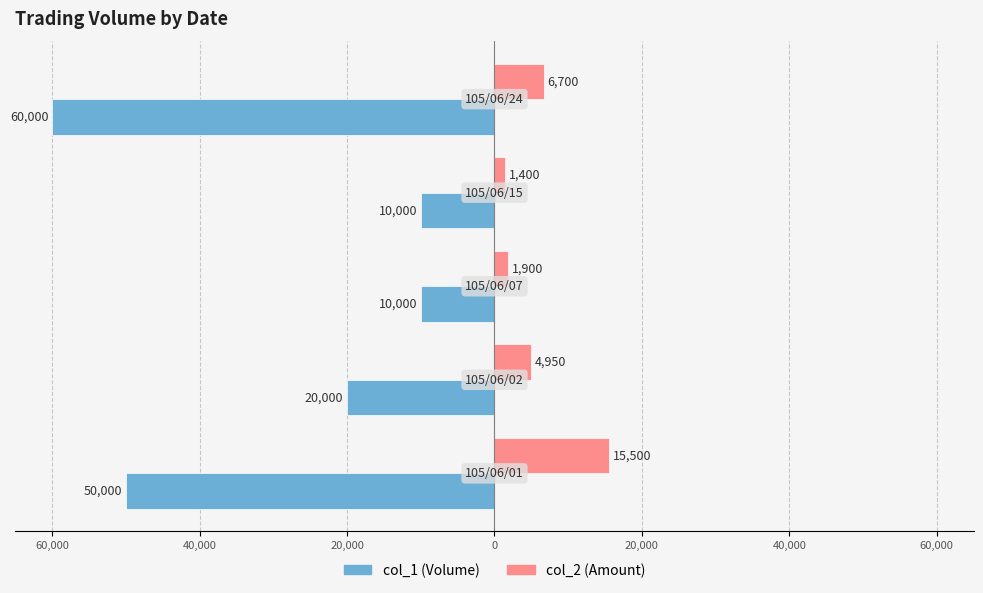

What are all the series names shown in the legend?

col_1 (Volume), col_2 (Amount)